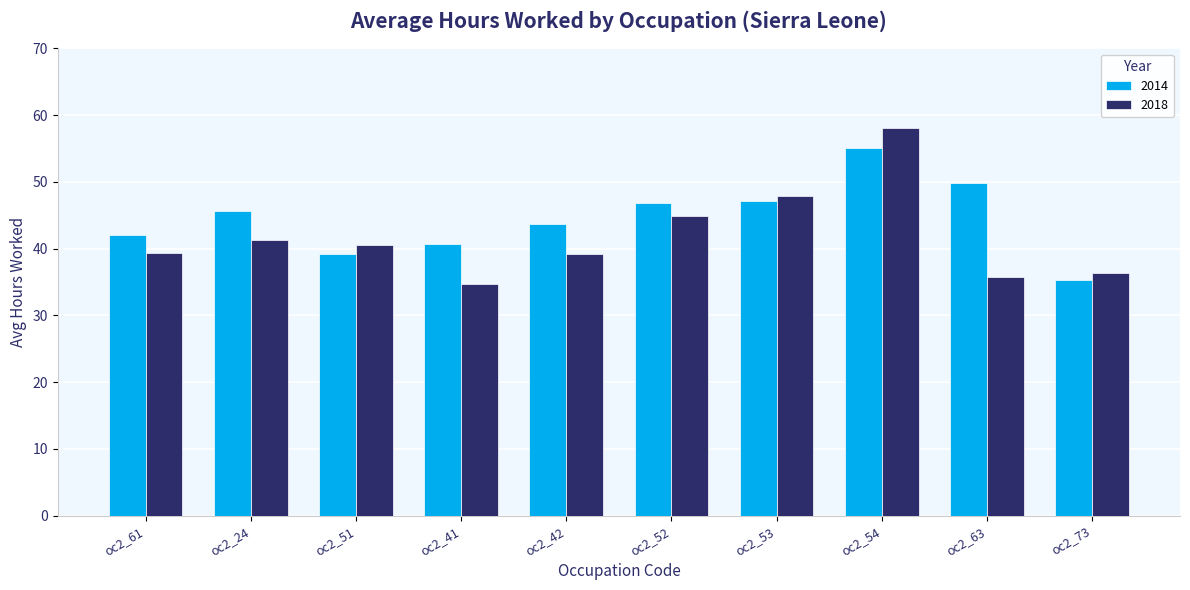

At oc2_41, list the series in order from smallest to largest.

2018, 2014